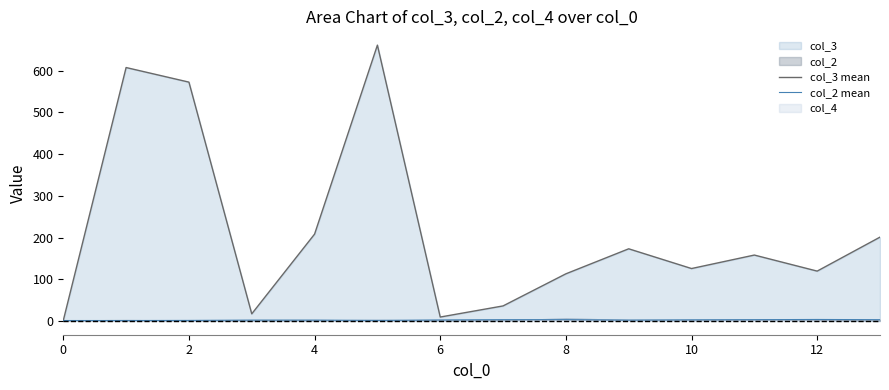

Reading left to right, extract all data points from this chart.

col_3 mean: 1.0	607.8	572.8	17.0	208.2	661.5	9.3	36.0	113.0	173.0	125.7	158.0	119.5	201.0
col_2 mean: 1.0	1.0	1.2	2.0	2.0	1.2	2.3	3.0	3.0	2.0	2.7	3.0	3.5	3.0